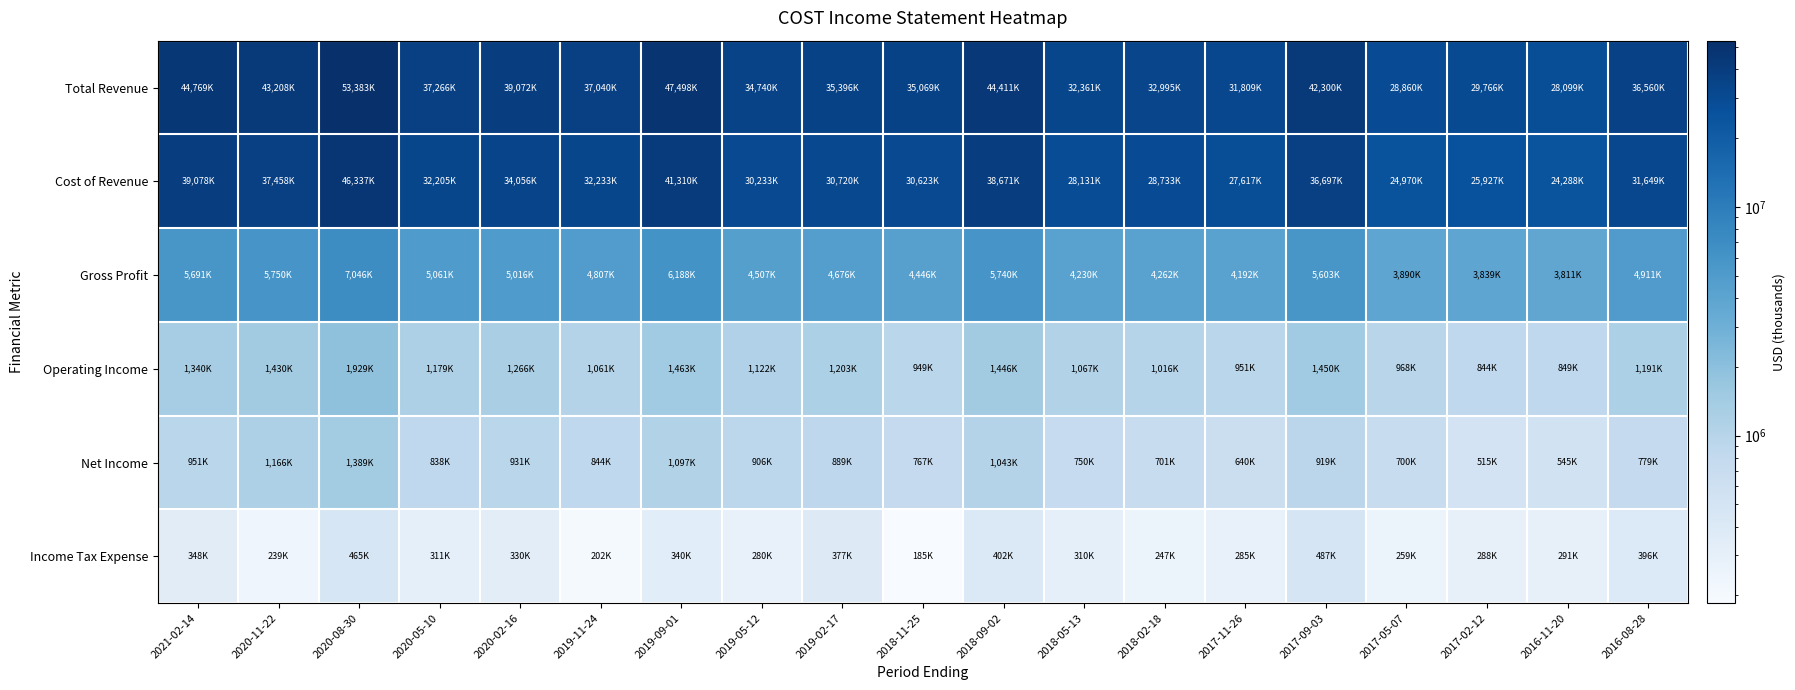

At which category is the sum across all series the highest?

2020-08-30